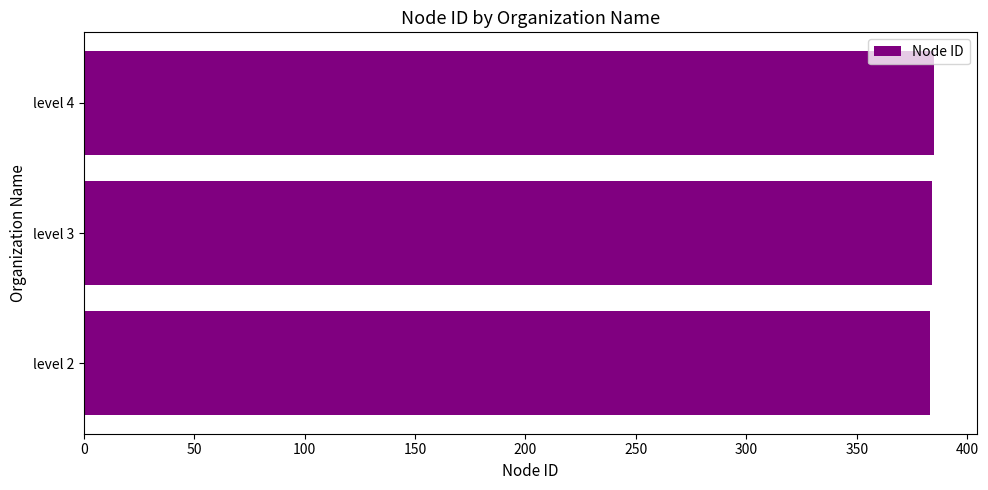

The value at level 2 is 383. True or false?

True